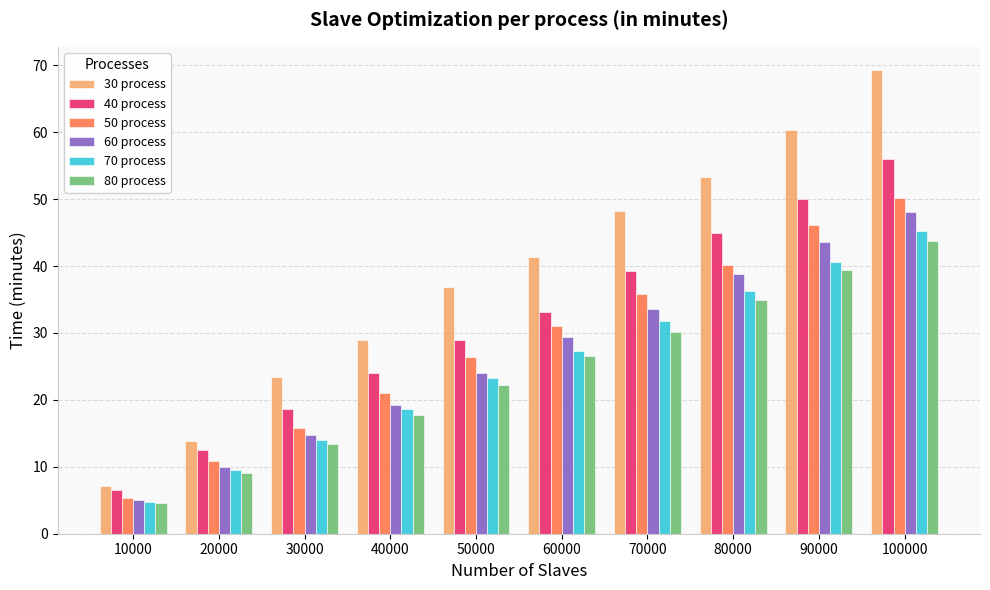

At how many categories does at least one series exceed 57?

2